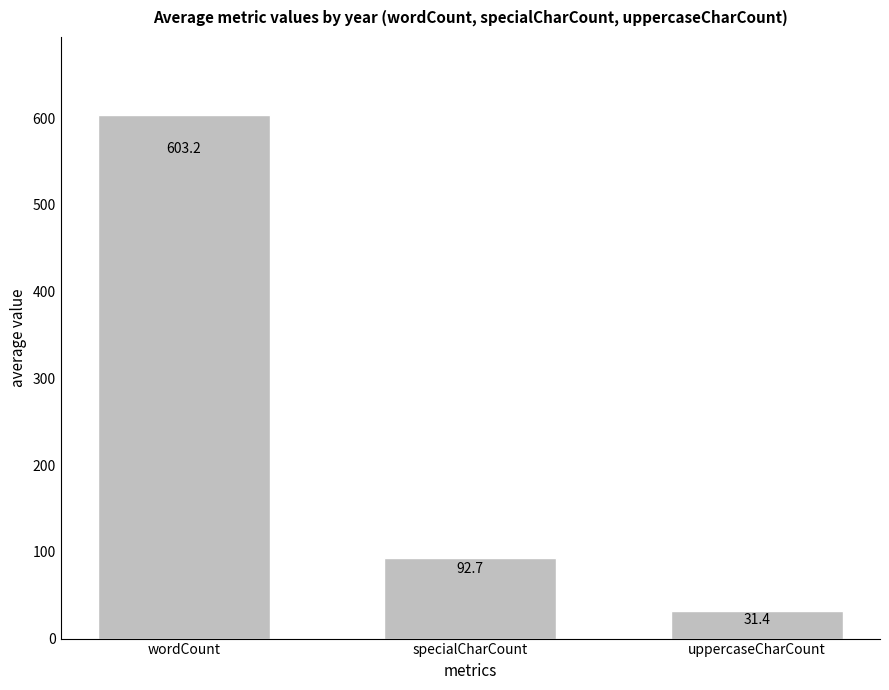

At which label is the value closest to 317?

specialCharCount